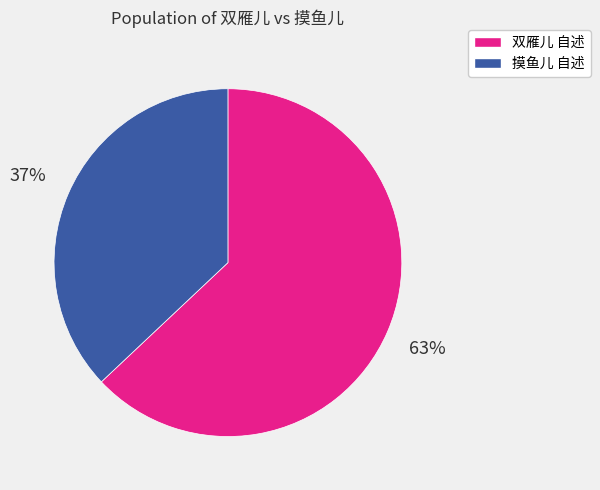

Rank the categories by value from lowest to highest.

摸鱼儿 自述, 双雁儿 自述